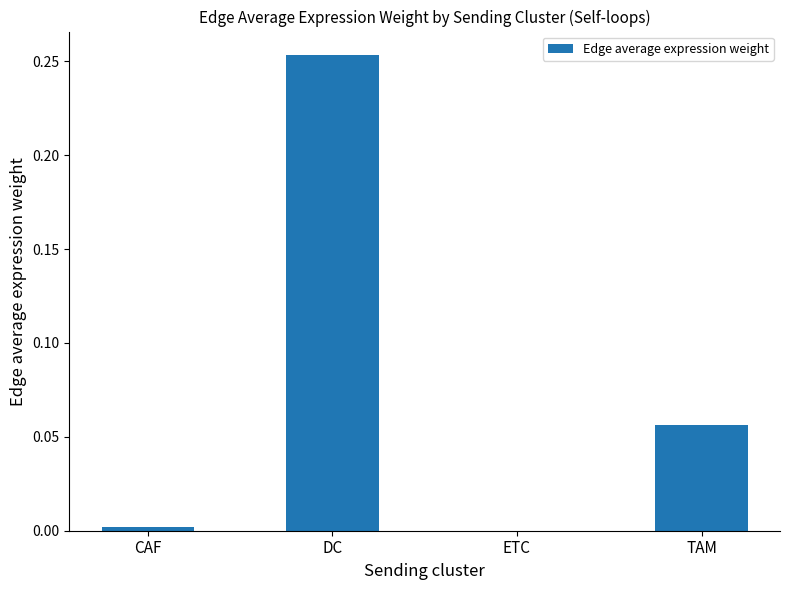

How many distinct data groups are displayed?

1